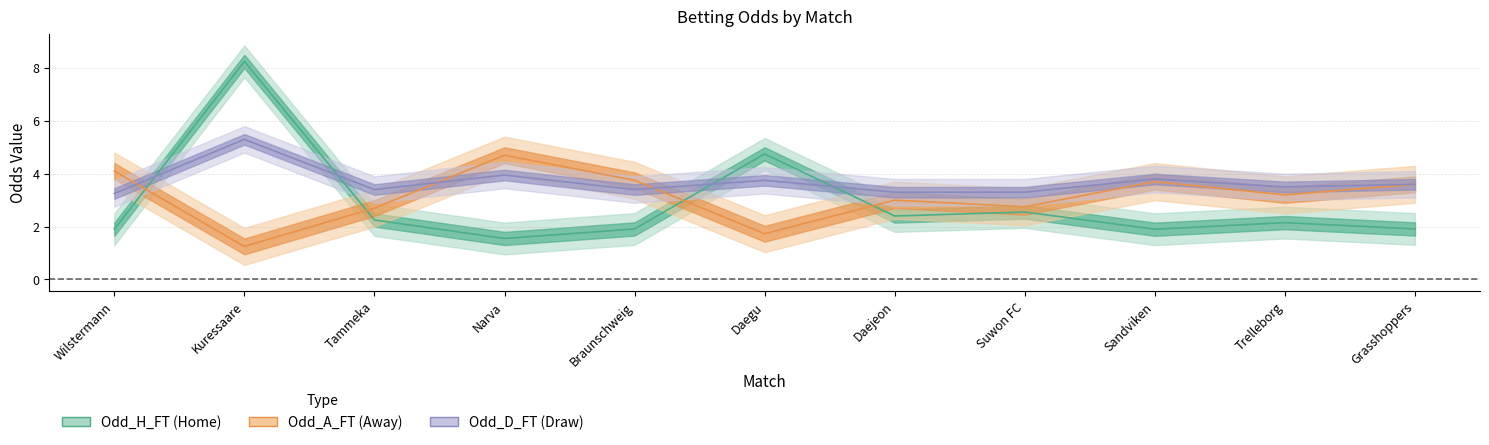

What is the lowest value of the Odd_D_FT series?

3.2